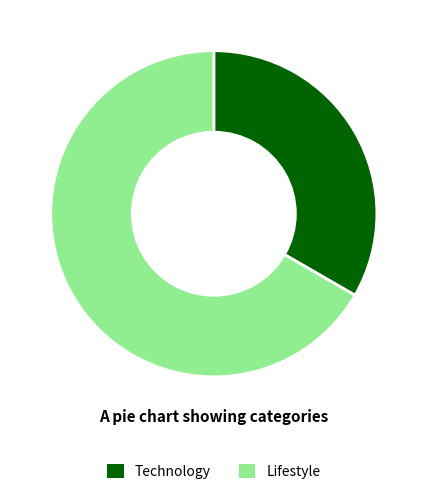

How many slices are in this pie chart?

2